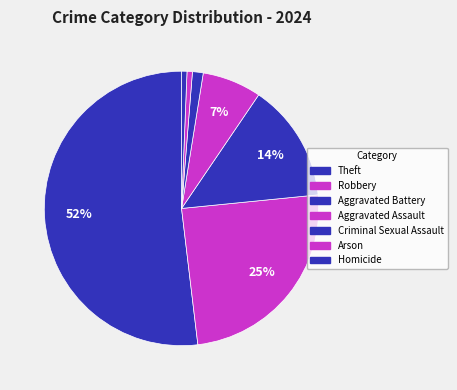

The Robbery slice represents 34% of the pie. True or false?

False